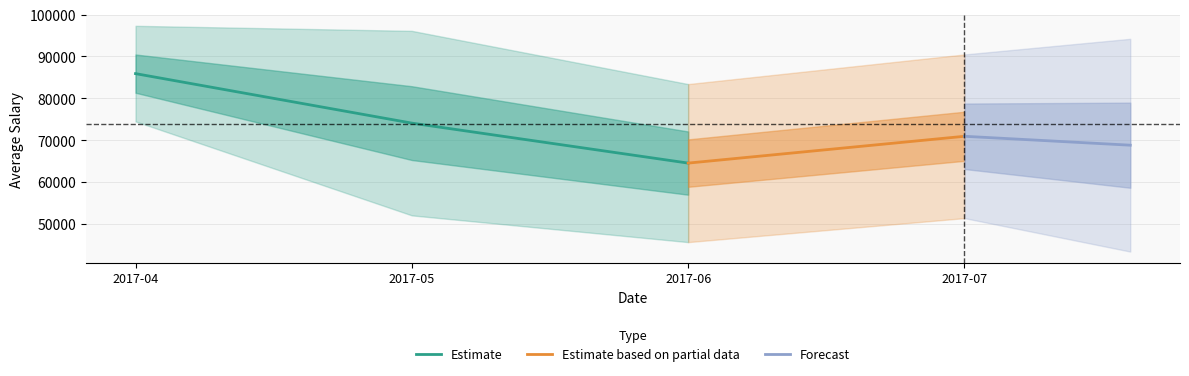

Rank the categories by Estimate value from highest to lowest.

2017-04, 2017-05, 2017-06